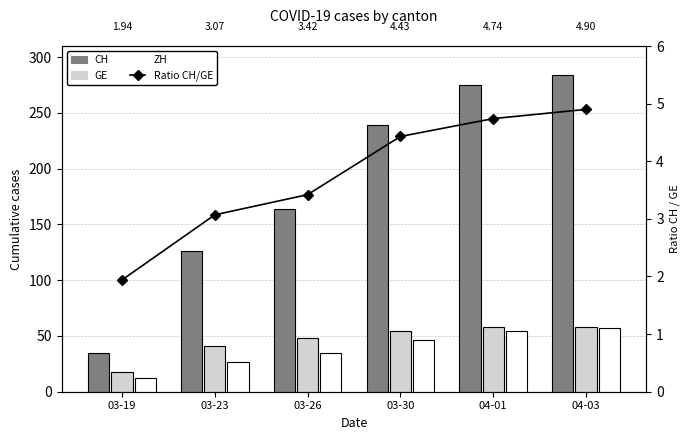

What is the average value of the Ratio CH/GE series?

3.8